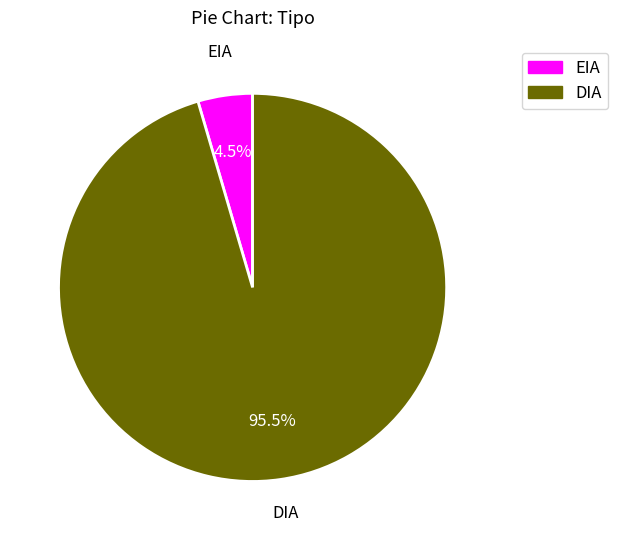

Which has a higher value, EIA or DIA?

DIA